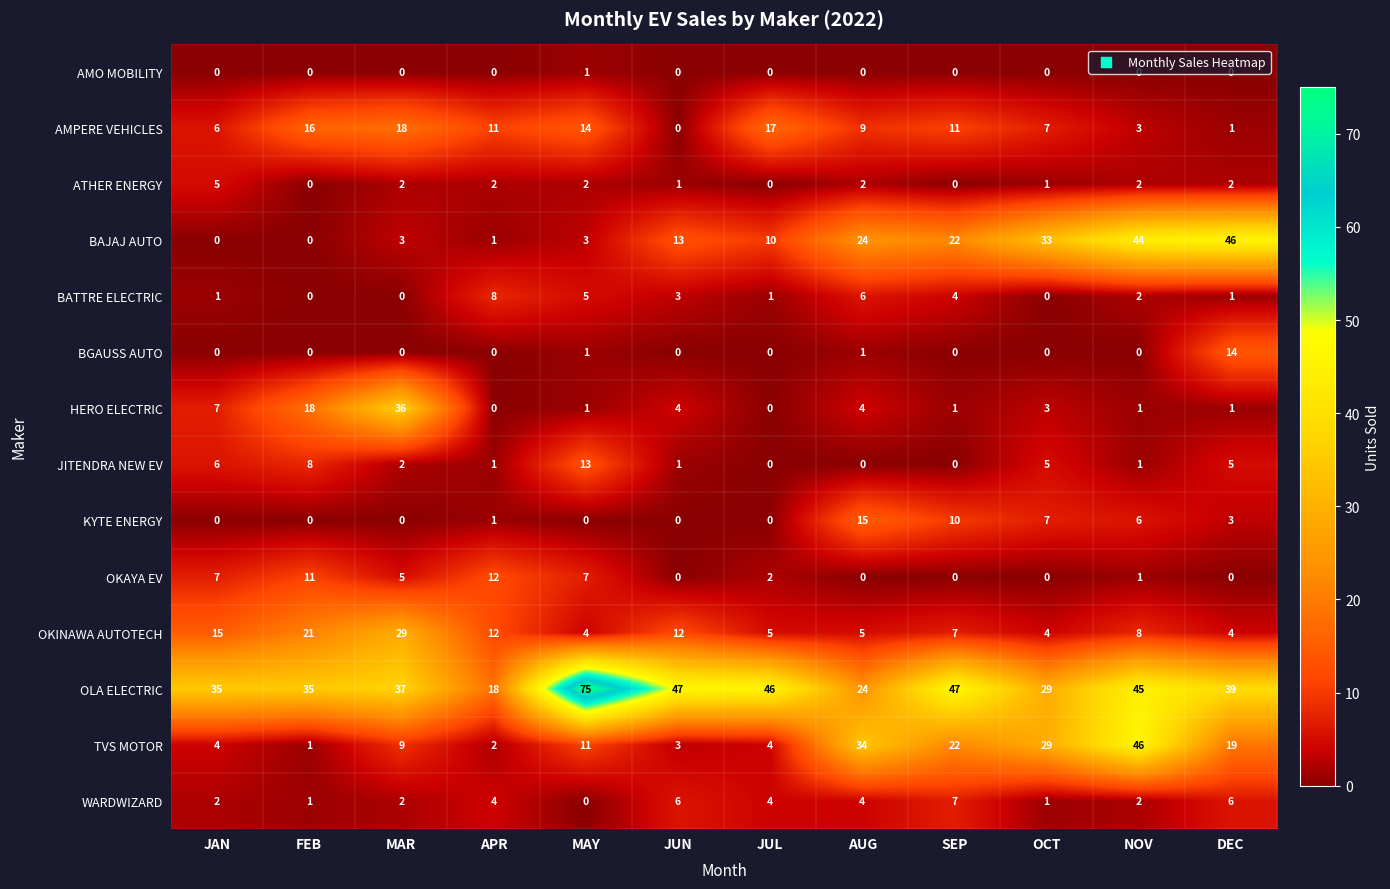

What is the average value of the WARDWIZARD series?

3